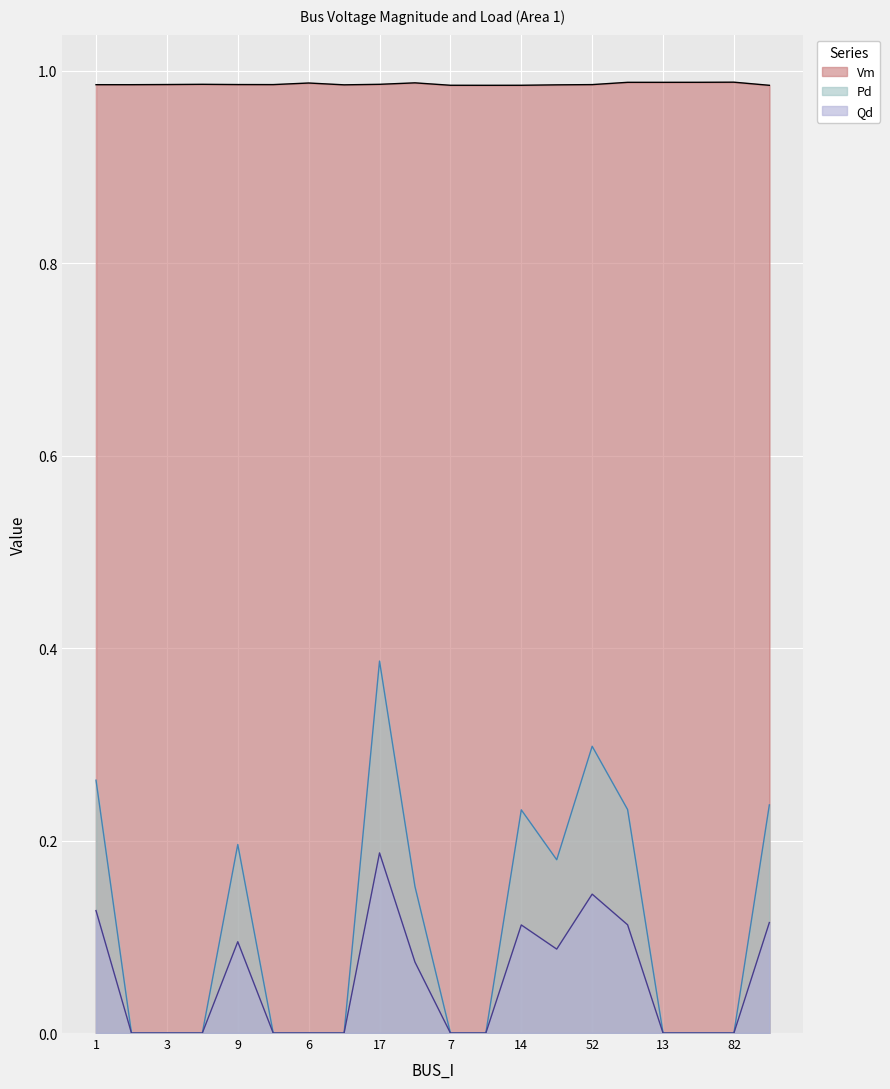

Between 7 and 16, which is larger?

16